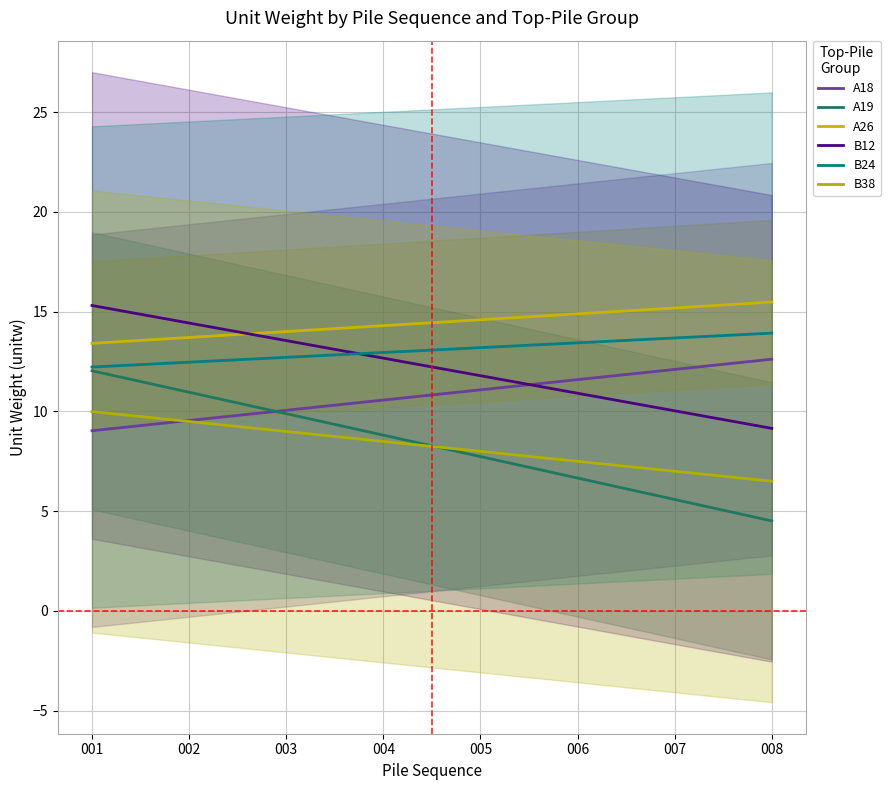

True or false: A19 and A18 cross at least once.

True